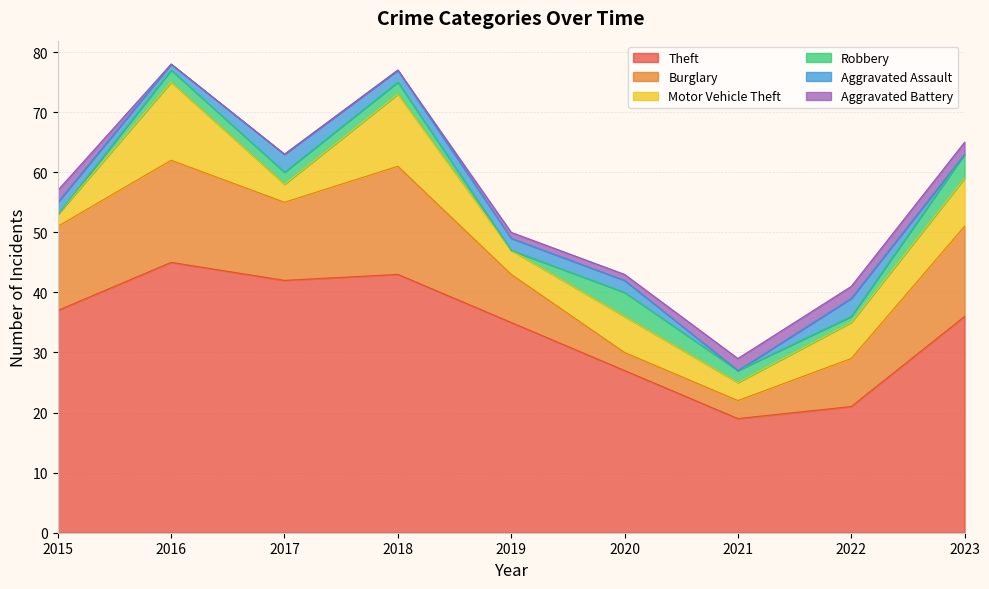

What is the difference between the maximum and minimum values in the Burglary series?

15